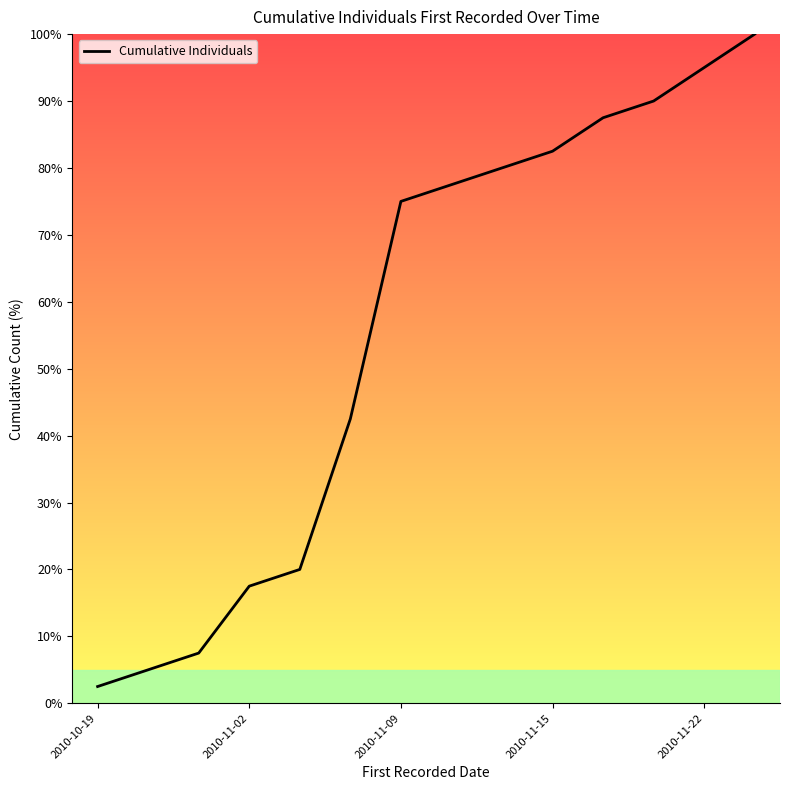

What is the difference between the maximum and minimum values?

97.5